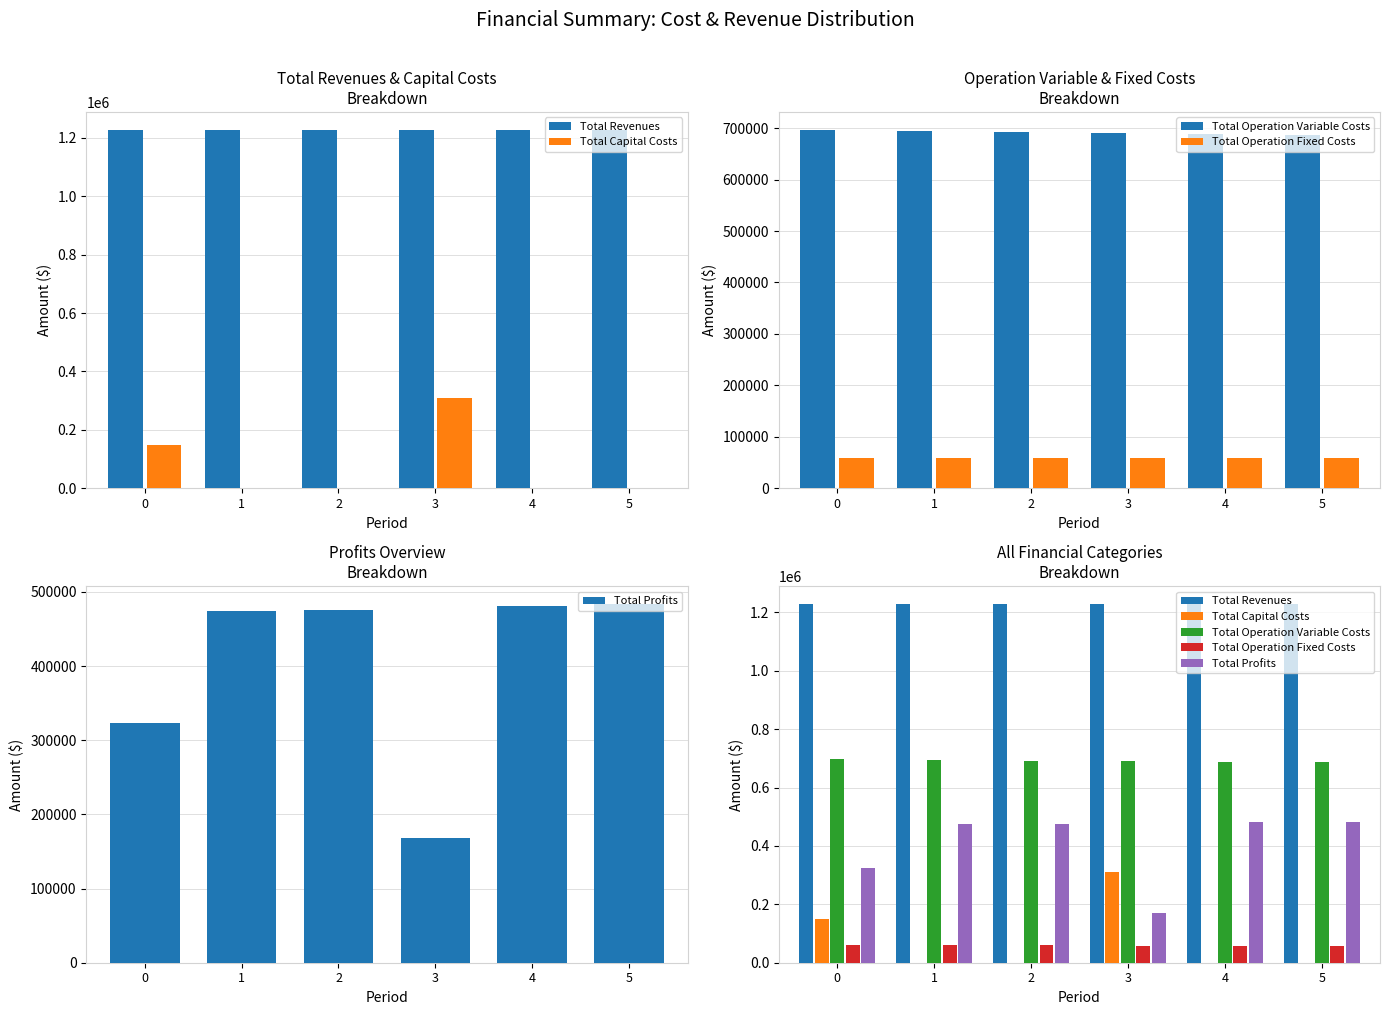

At which label does Total Capital Costs reach its minimum?

1